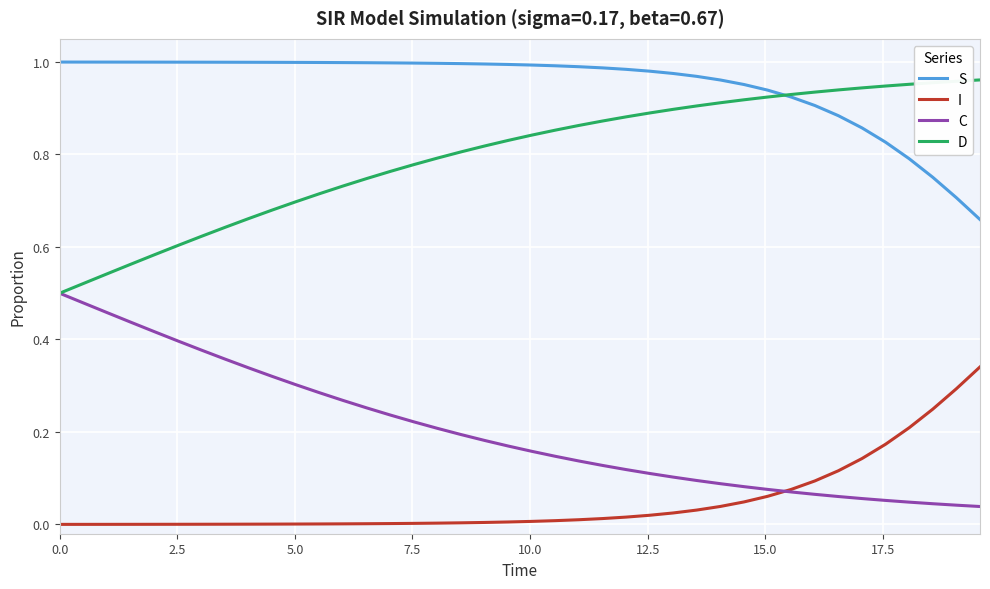

List the series in order of their peak value, lowest first.

I, C, D, S